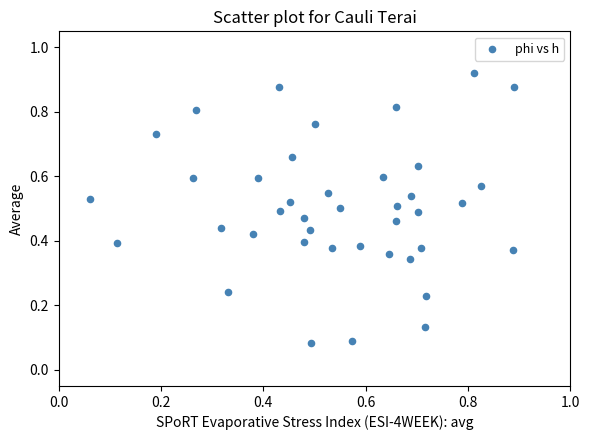

Count the number of points in this scatter plot.

40